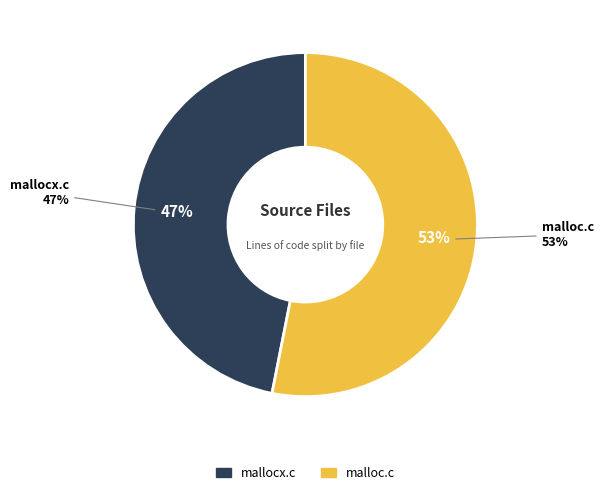

What percentage is the mallocx.c slice, to the nearest percent?

47%